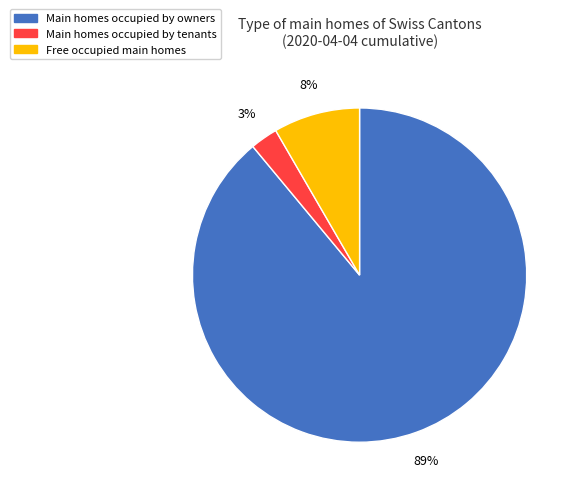

To the nearest percent, what is the average slice percentage?

33%